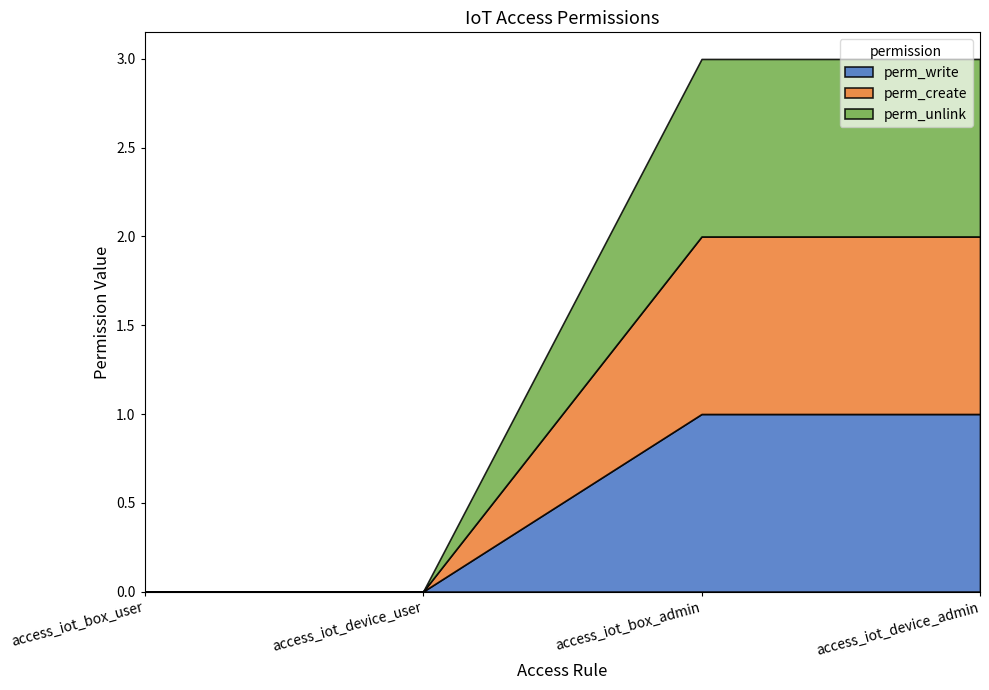

What is the label of the 4th point from the right?

access_iot_box_user